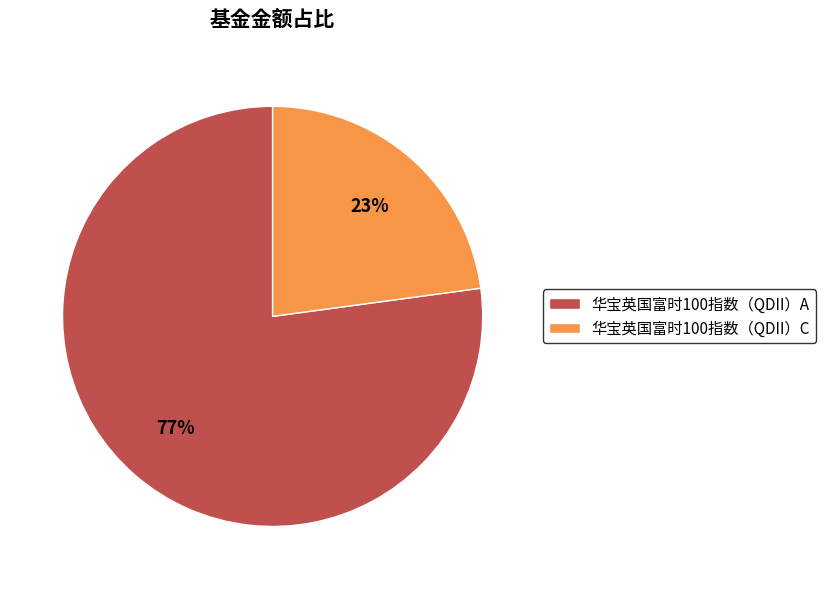

To the nearest percent, what portion does 华宝英国富时100指数（QDII）C represent?

23%